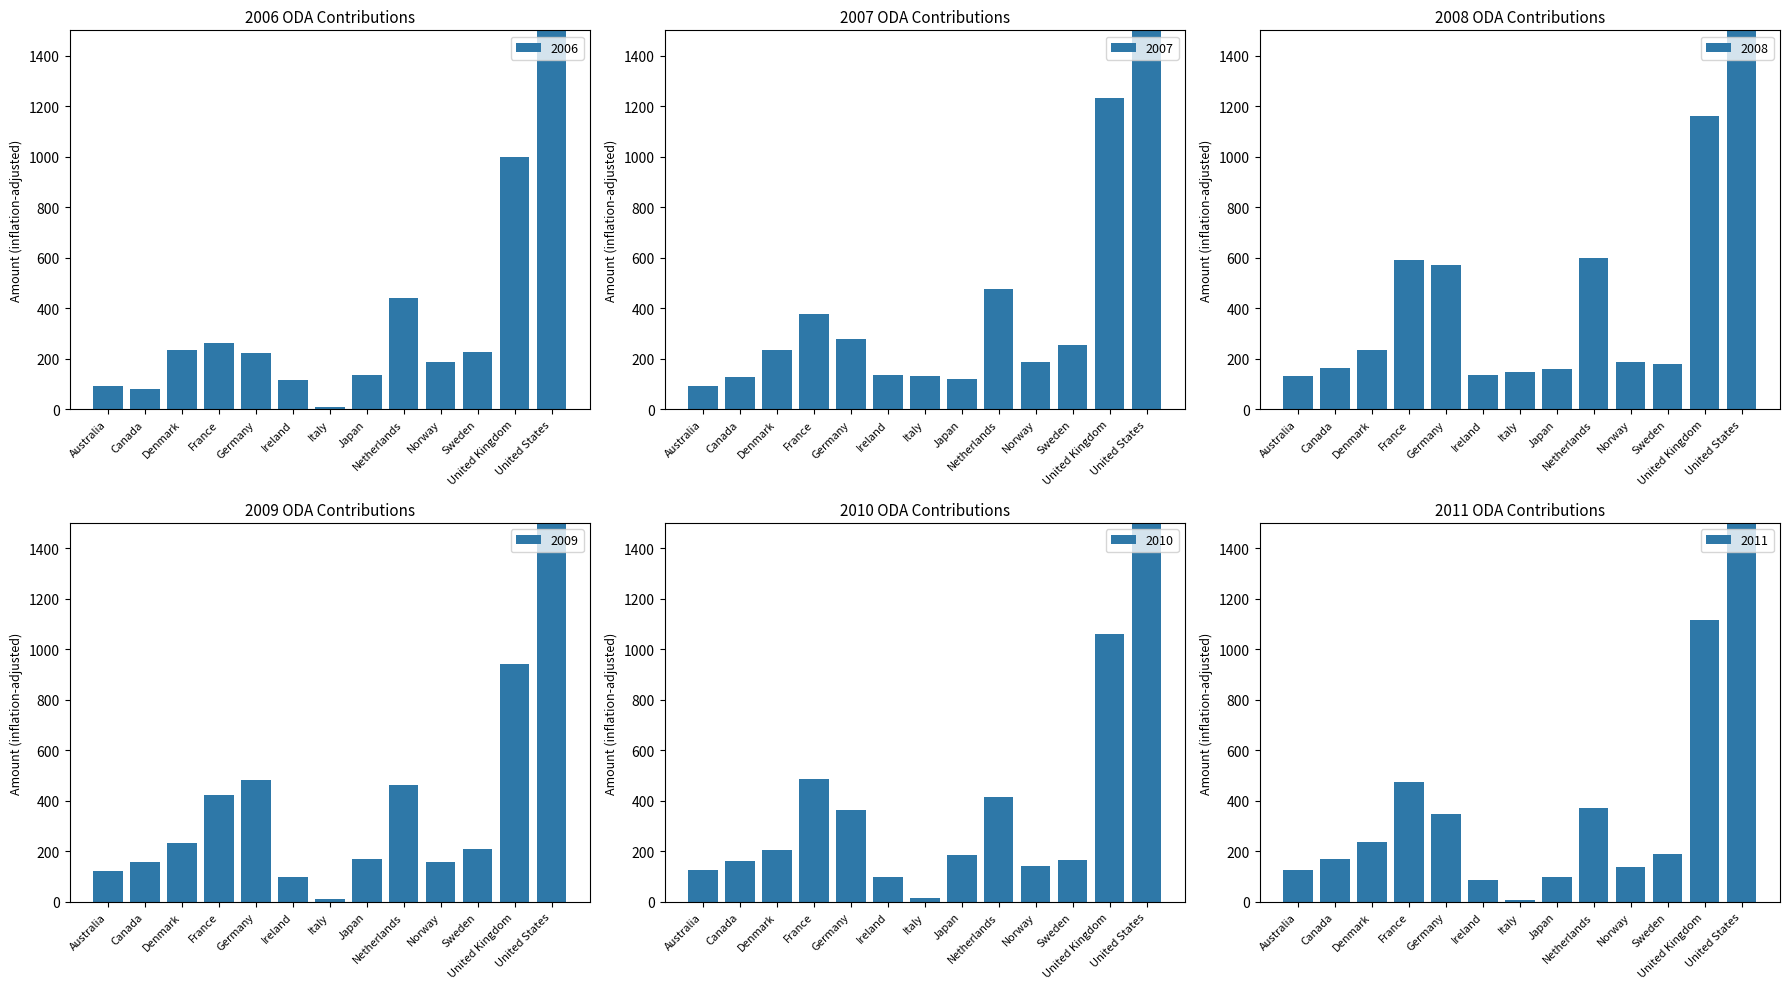

What are all the series names shown in the legend?

2006, 2007, 2008, 2009, 2010, 2011